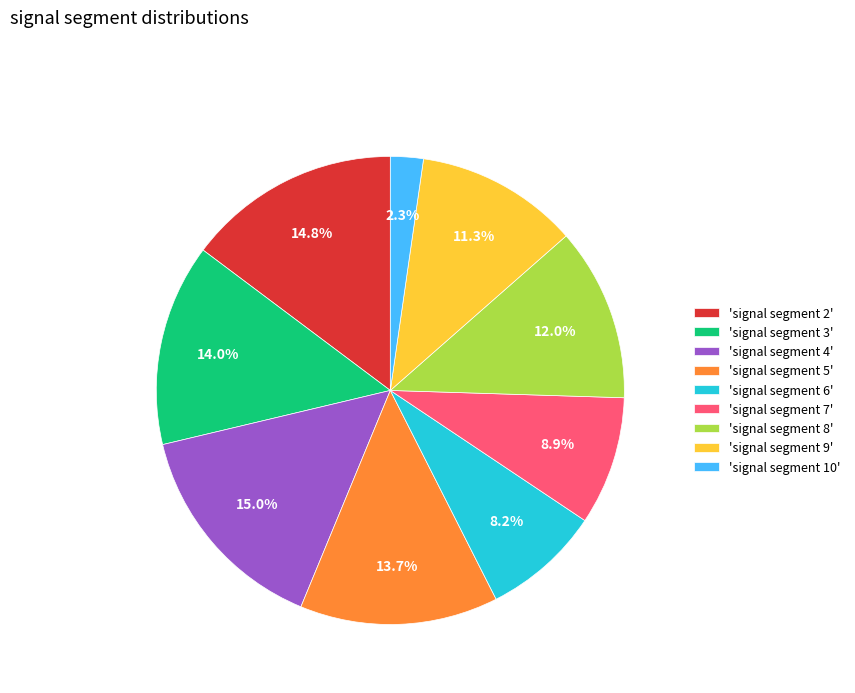

Count the number of slices in the pie.

9